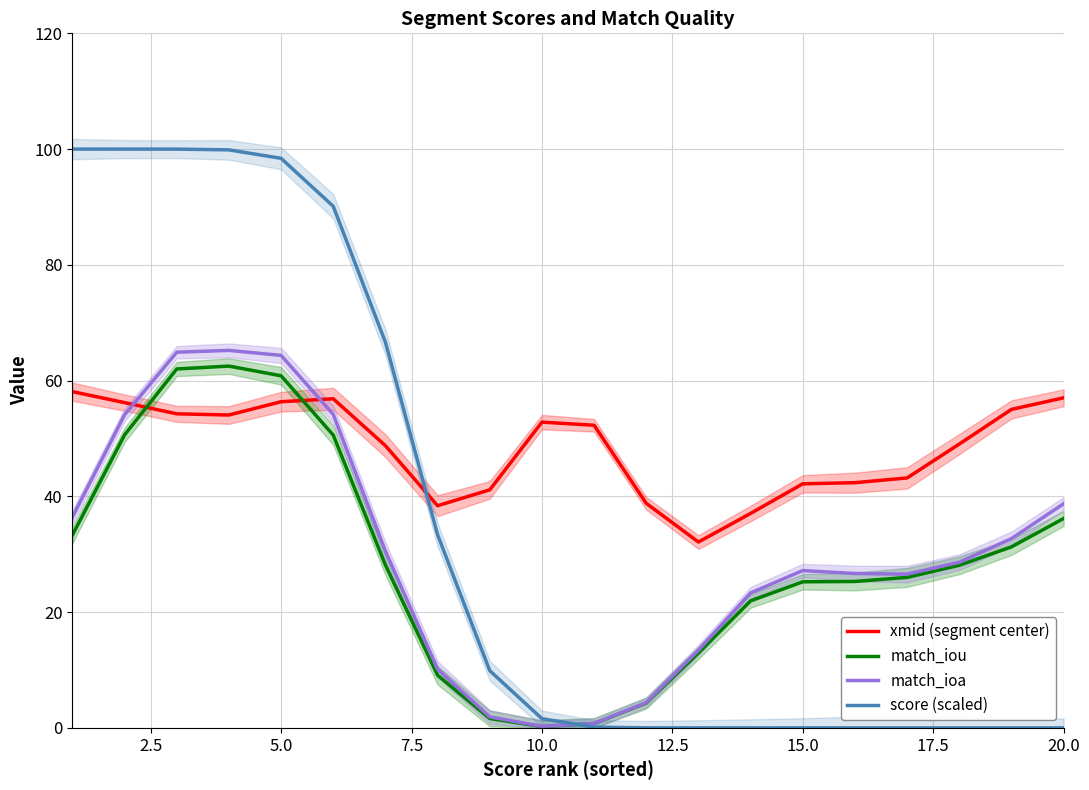

True or false: xmid (segment center) has more than 0 points higher than both neighbors.

True